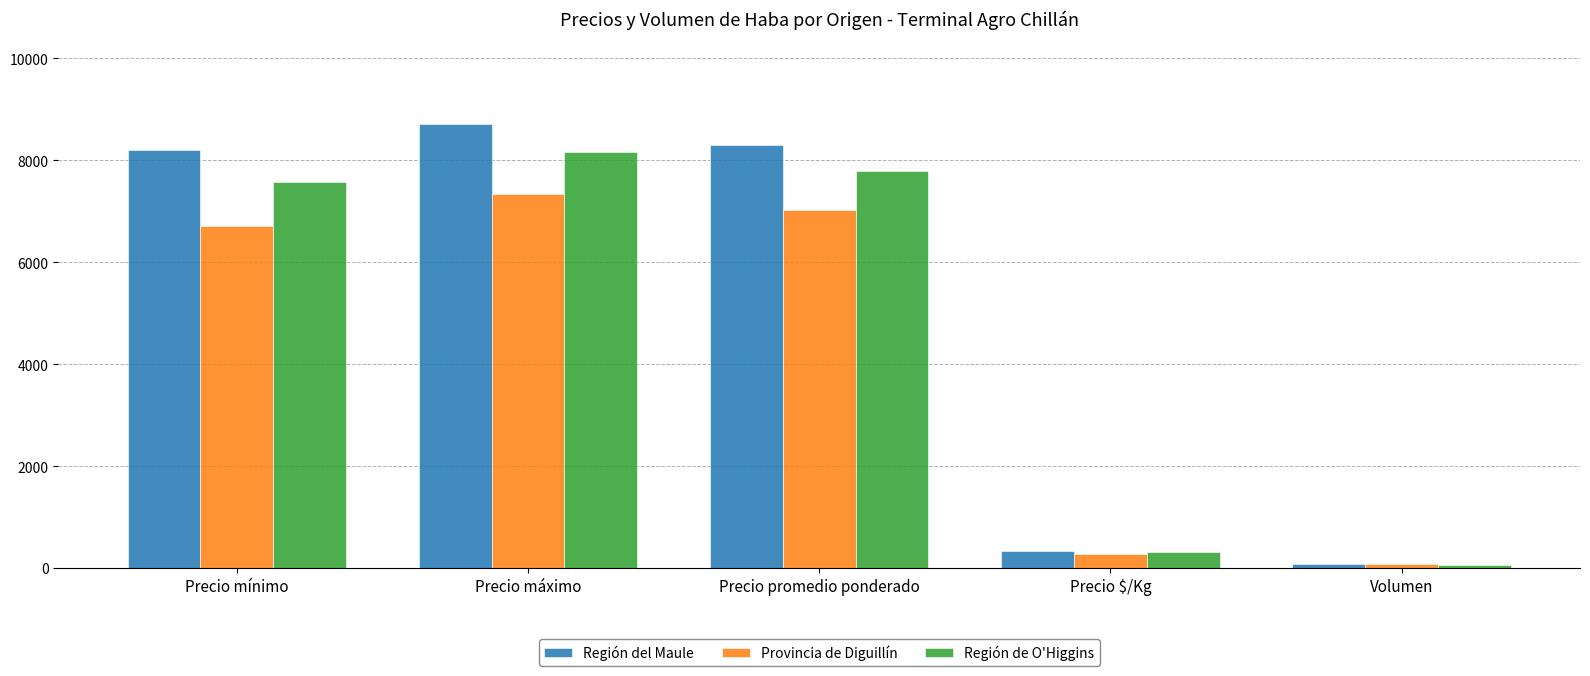

Reading left to right, what are all the values shown in this chart?

Región del Maule: Precio mínimo=8194	Precio máximo=8722	Precio promedio ponderado=8307	Precio $/Kg=340	Volumen=74
Provincia de Diguillín: Precio mínimo=6722	Precio máximo=7333	Precio promedio ponderado=7028	Precio $/Kg=281	Volumen=87
Región de O'Higgins: Precio mínimo=7583	Precio máximo=8167	Precio promedio ponderado=7792	Precio $/Kg=312	Volumen=65